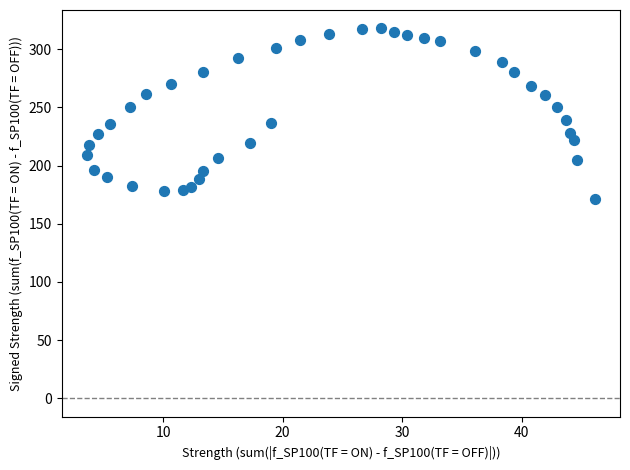

What is the range of Y values (max minus min)?

146.3